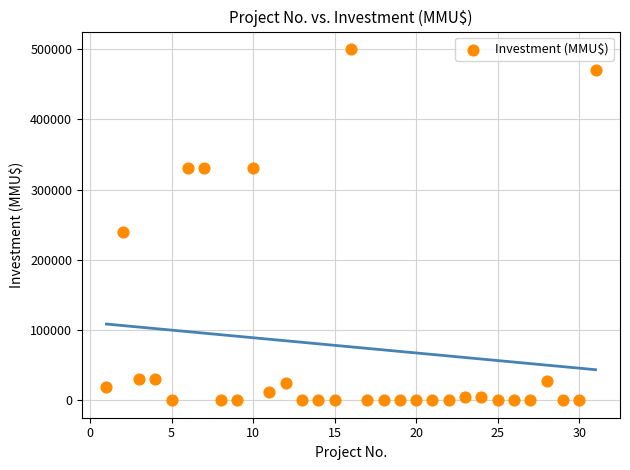

What is the range of Y values (max minus min)?

500000